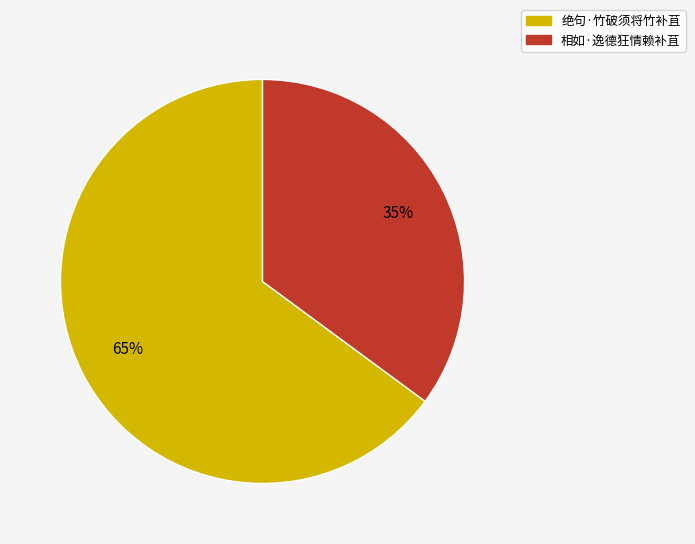

How many slices are in this pie chart?

2